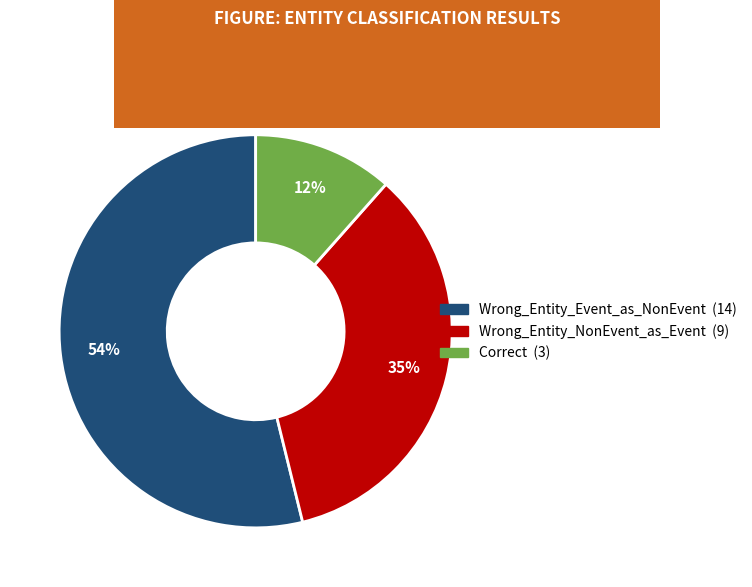

To the nearest percent, what percentage of the pie is Correct?

12%